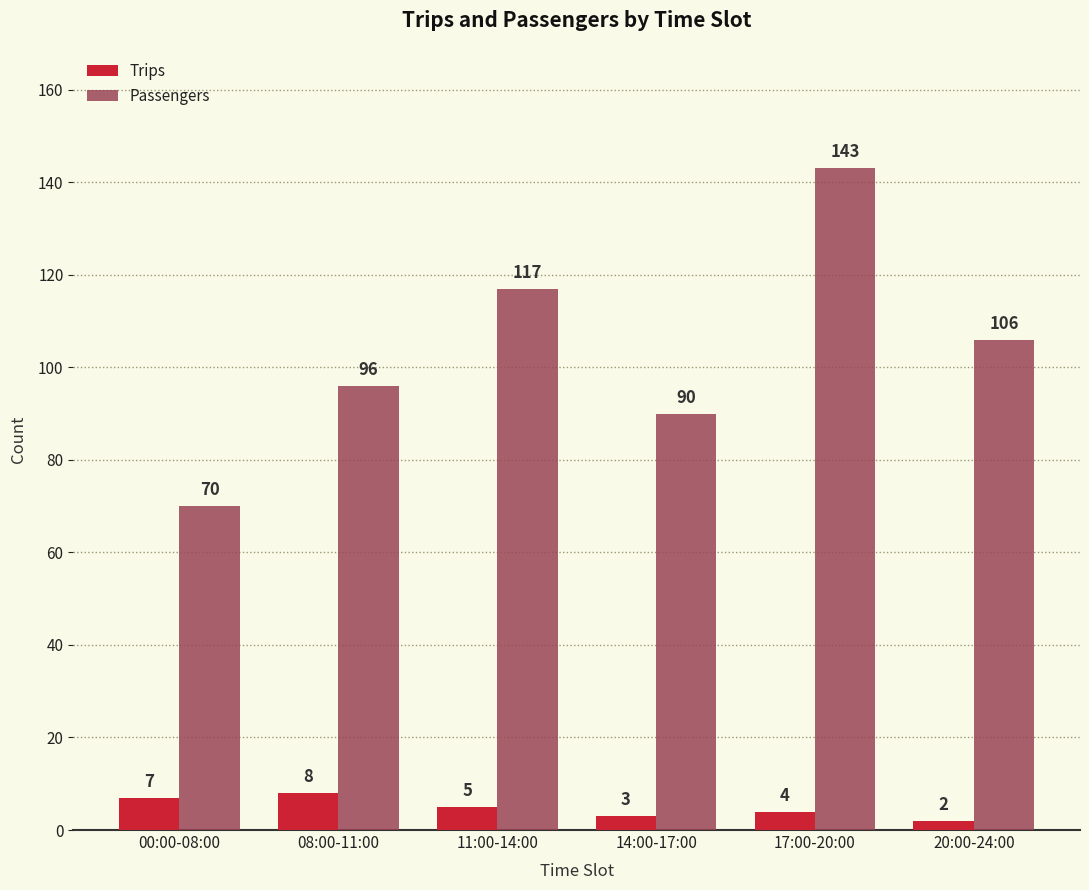

Reading left to right, list all the values displayed in this chart.

Trips: 7	8	5	3	4	2
Passengers: 70	96	117	90	143	106